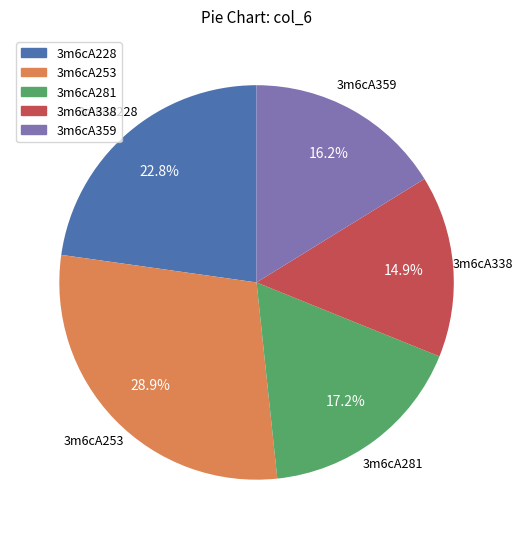

Is it true that 3m6cA338 is 8% of the pie?

False